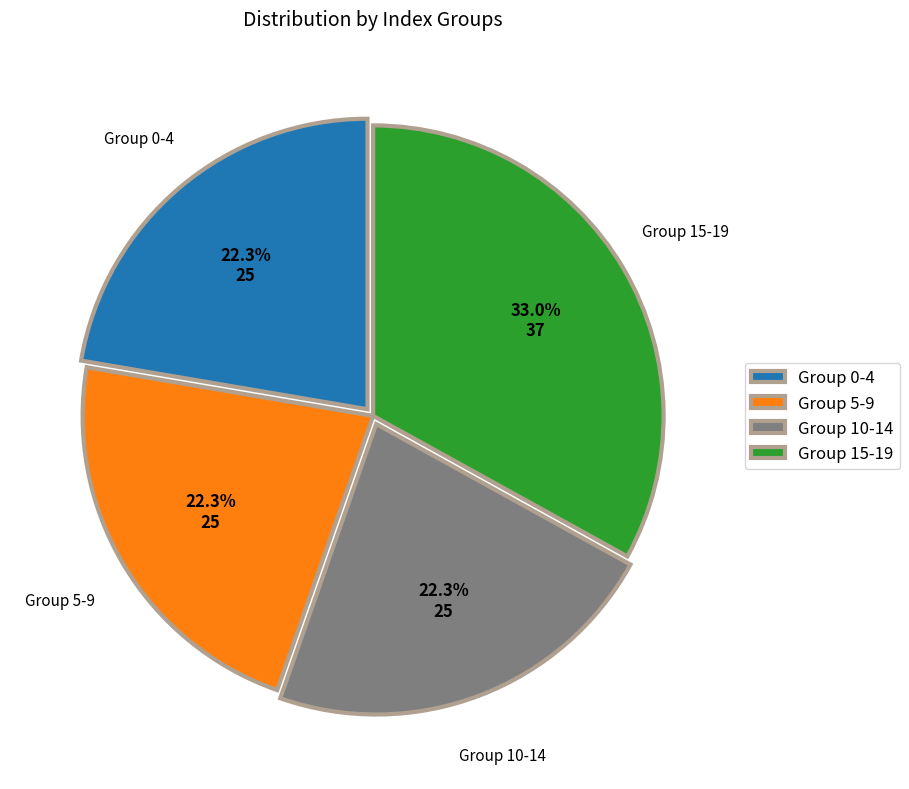

What is the ratio of the value at Group 0-4 to the value at Group 15-19?

0.7